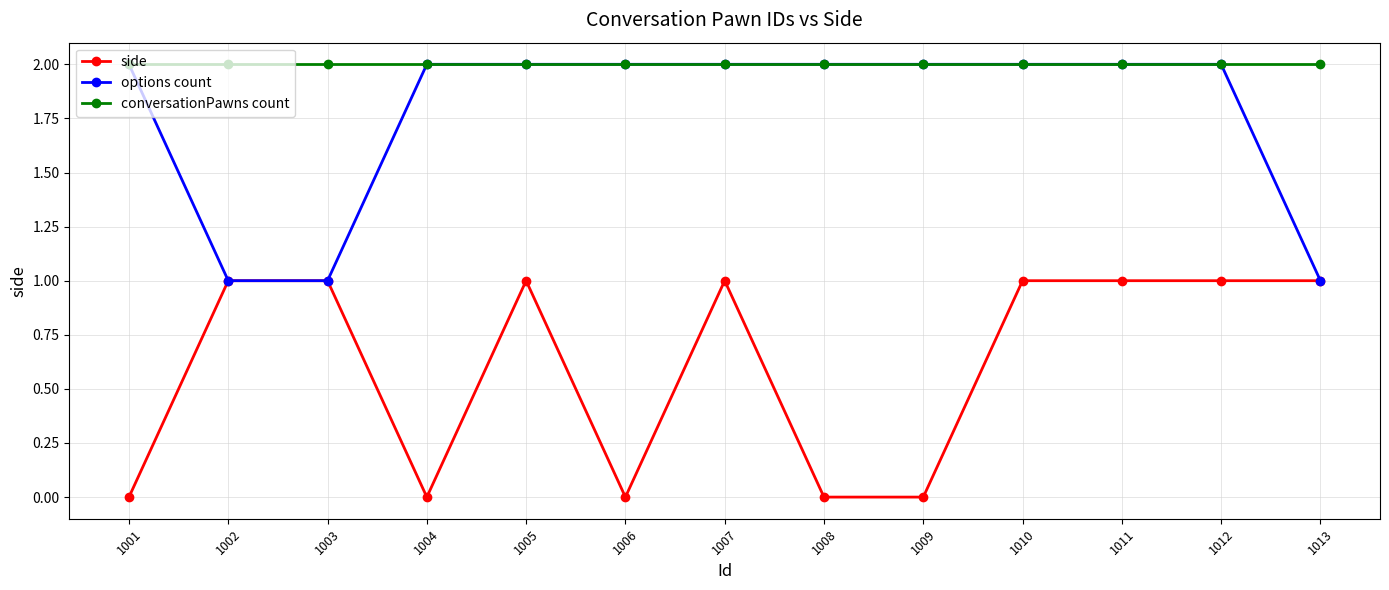

Rank the series by their average value, from highest to lowest.

conversationPawns count, options count, side